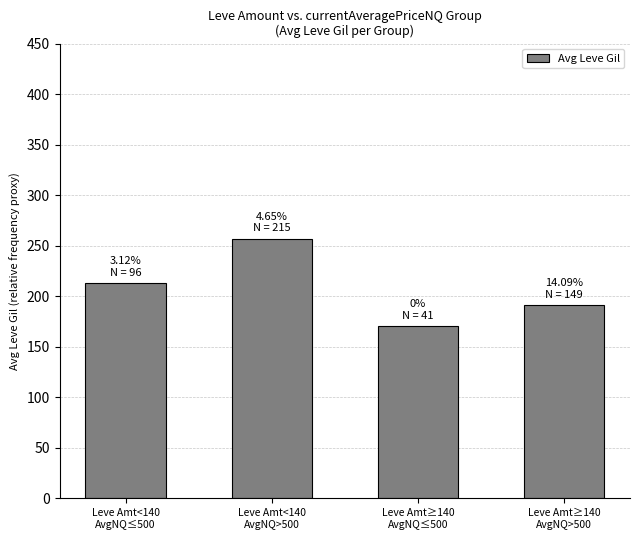

What is the average value?

208.2